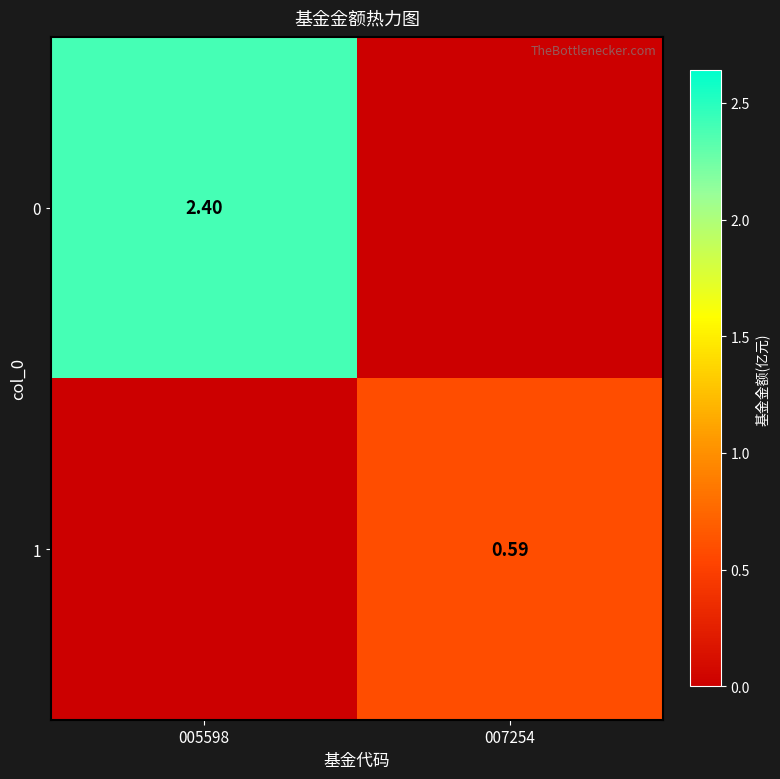

How many series are shown in this chart?

2